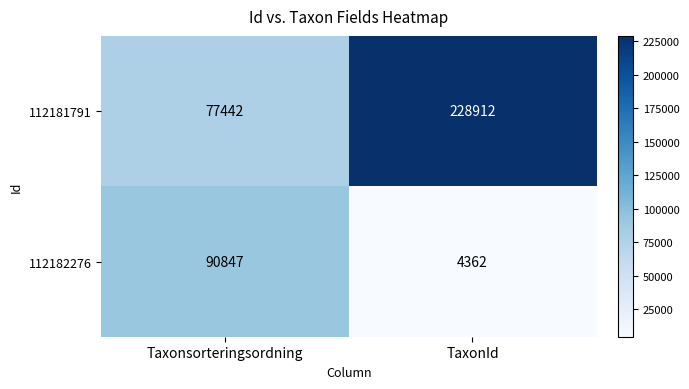

What is the total value across all series at TaxonId?

233274